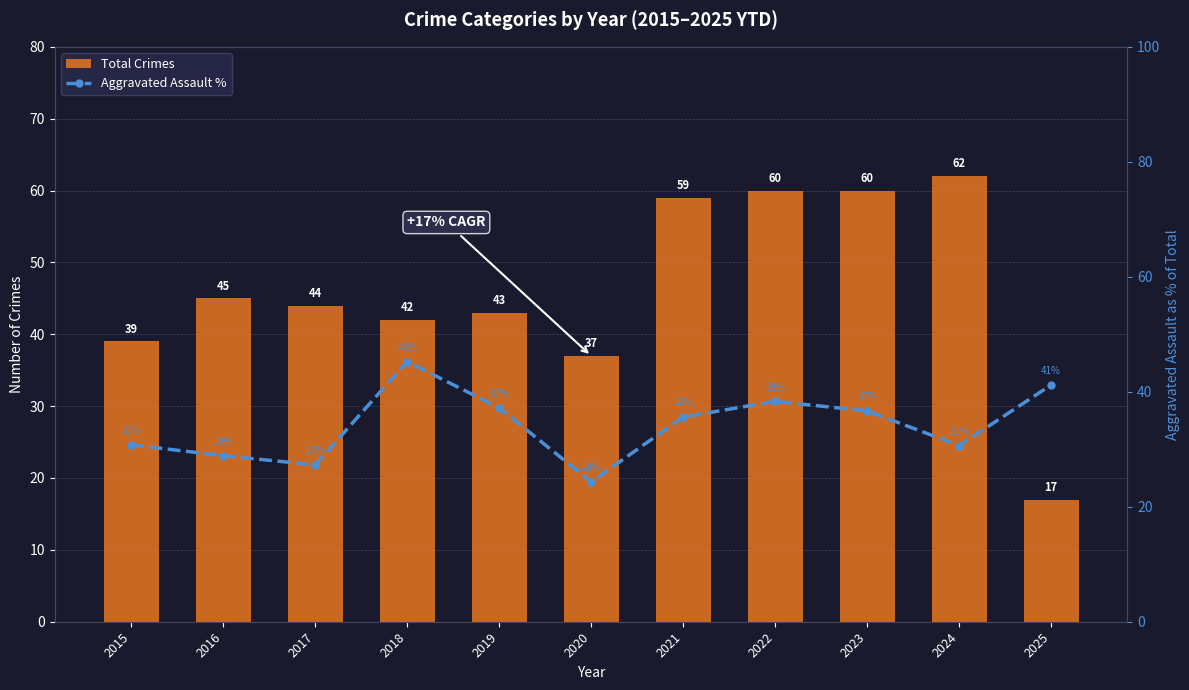

What is the approximate value of Aggravated Assault % at 2017?

27.3